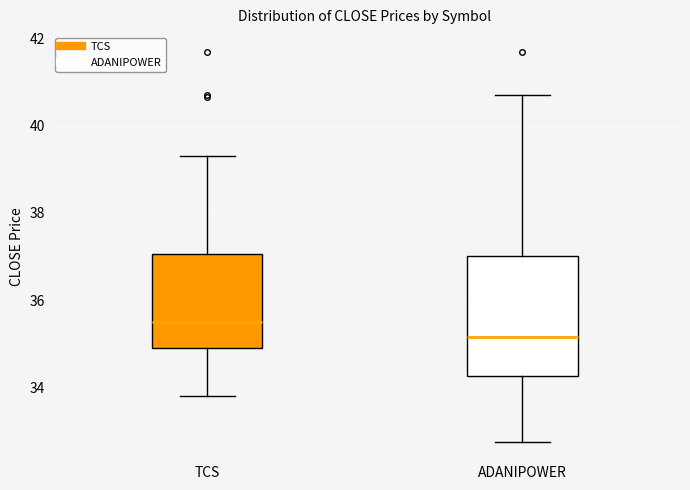

Reading left to right, transcribe this box plot: for each box, give where its median line is, the range the box spans, and where its two whiskers end, as read against the y-axis. The values are not printed on the chart, so give them approximately, as read against the axis.

TCS: median 35.6, box 35.0 to 37.0, whiskers 33.8 to 39.4
ADANIPOWER: median 35.2, box 34.2 to 37.0, whiskers 32.8 to 40.8